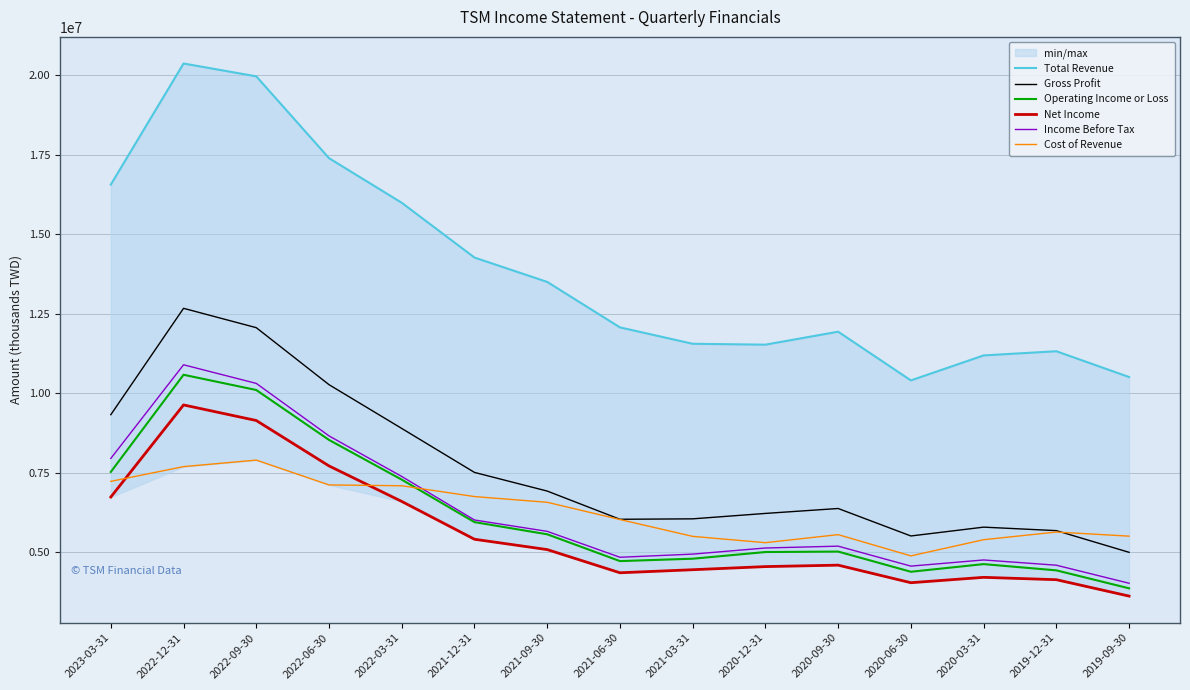

What is the average value of the Gross Profit series?

7621867